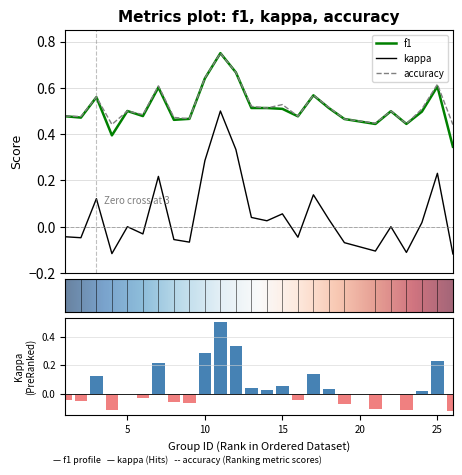

Does the chart contain any negative values?

Yes